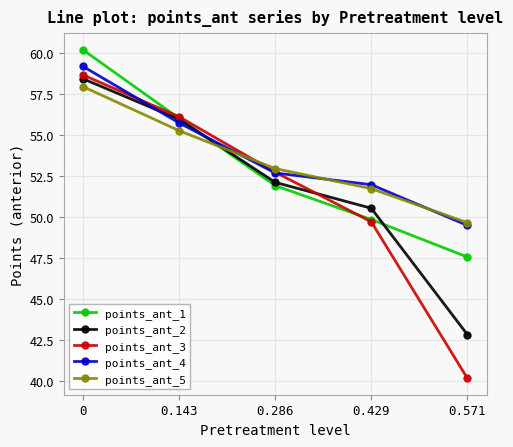

Which series changed the most between 0.143 and 0.286?

points_ant_1